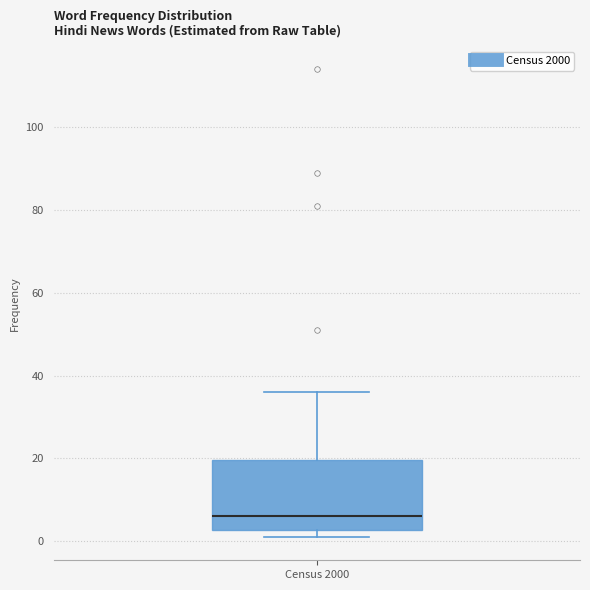

Where is the lower edge of the box for Census 2000 on the y-axis? The values are not printed on the chart, so give them approximately, as read against the axis.

2